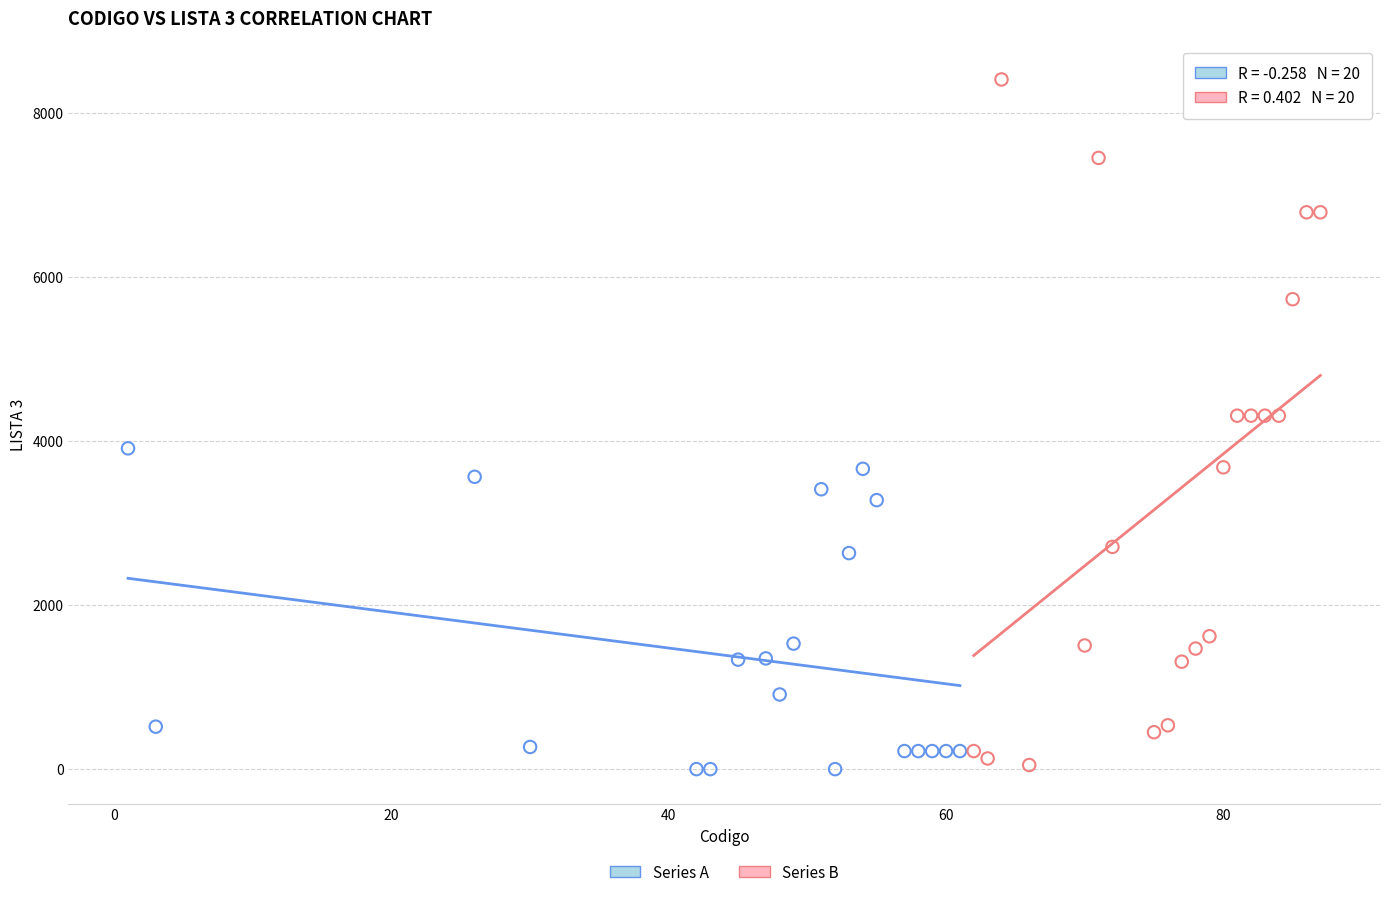

Which series has the largest Y range (max minus min)?

Series B